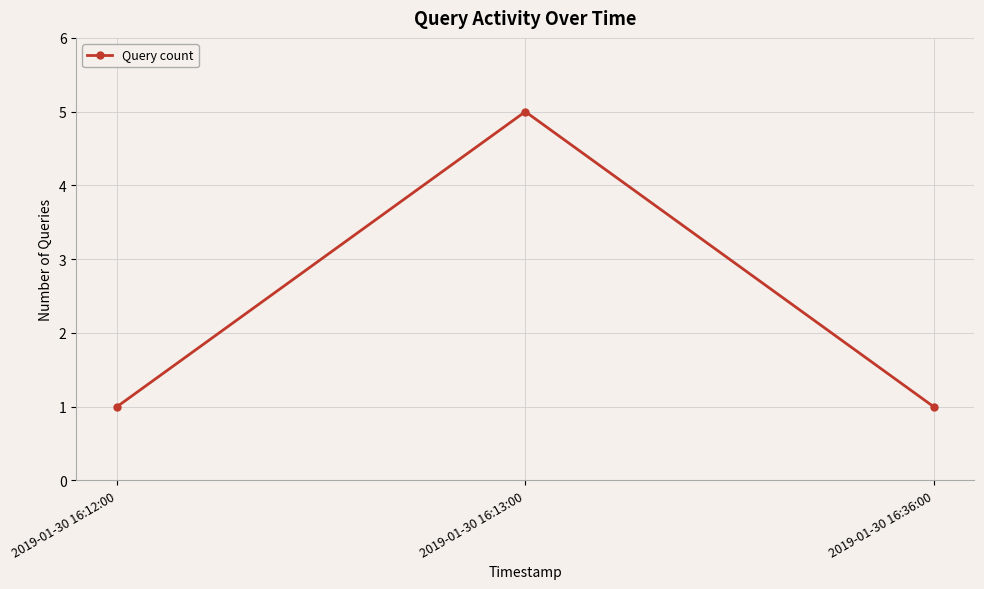

What value does the data have at 2019-01-30 16:12:00?

1